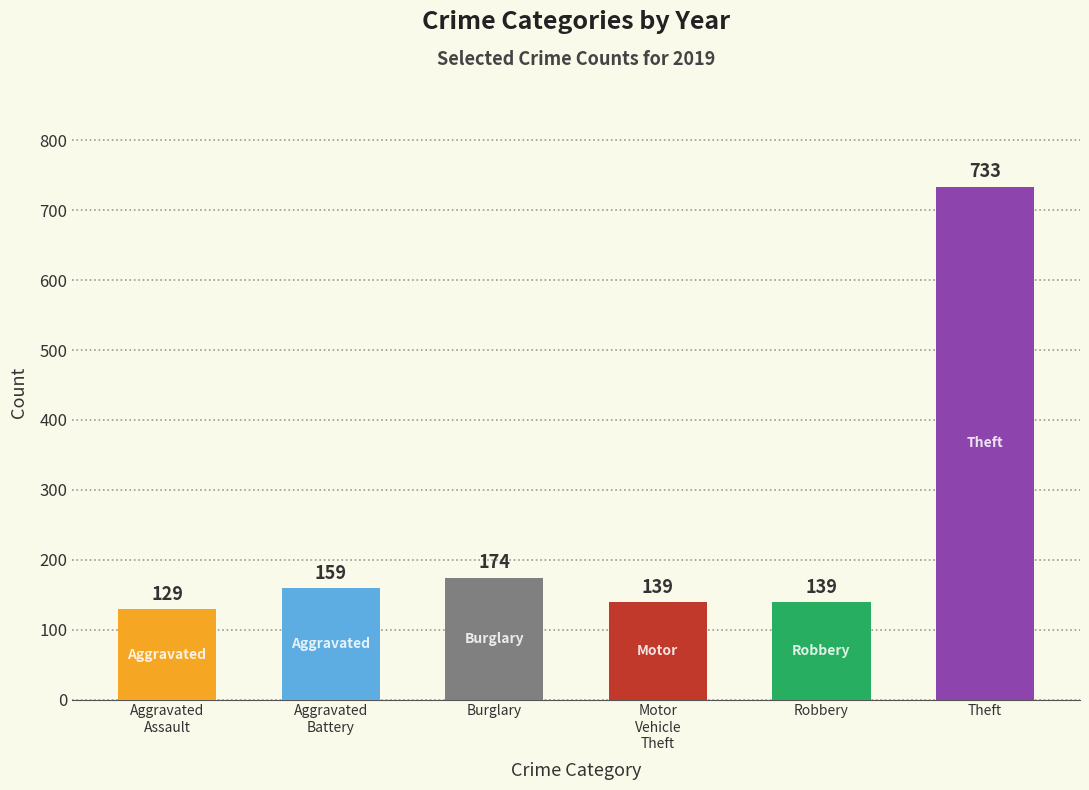

How many values are below 159?

3